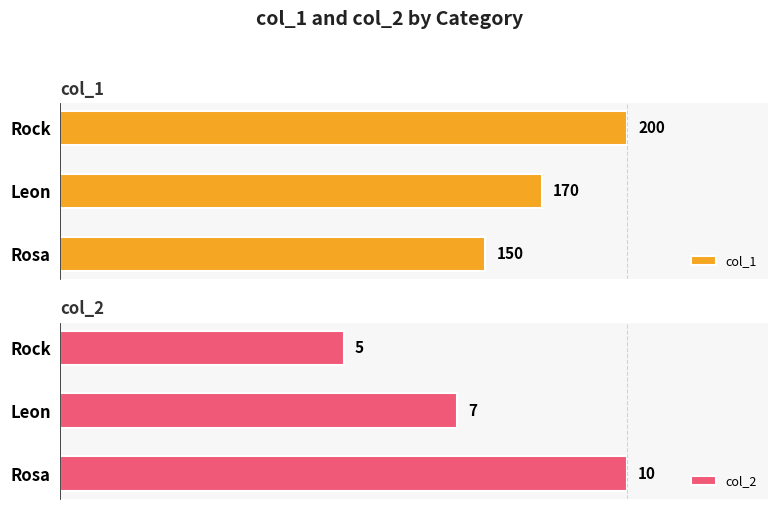

How many bars are there in each group?

2